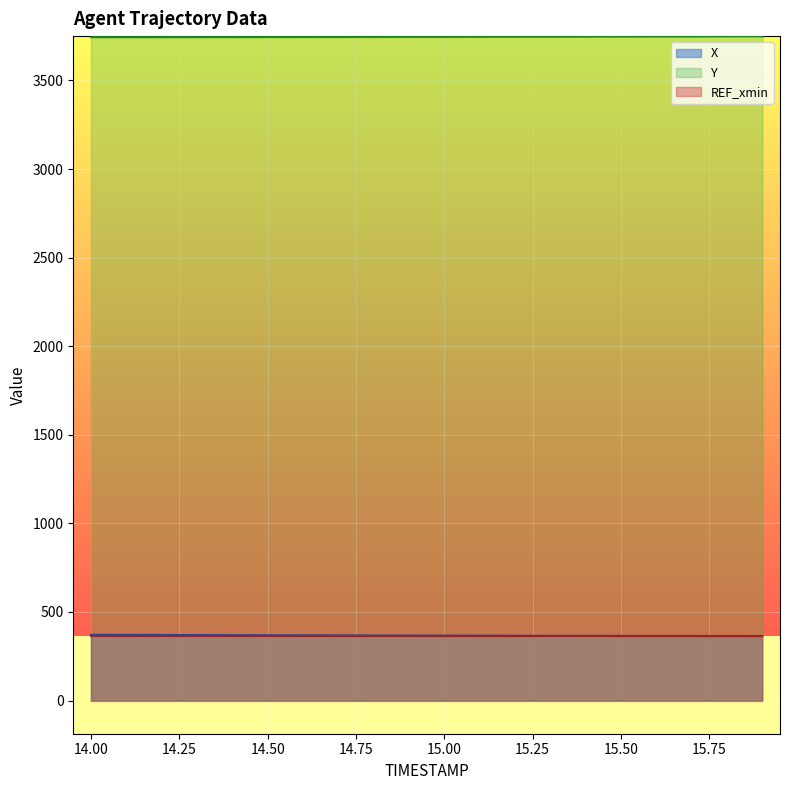

True or false: Y has more than 0 interior local peaks.

False